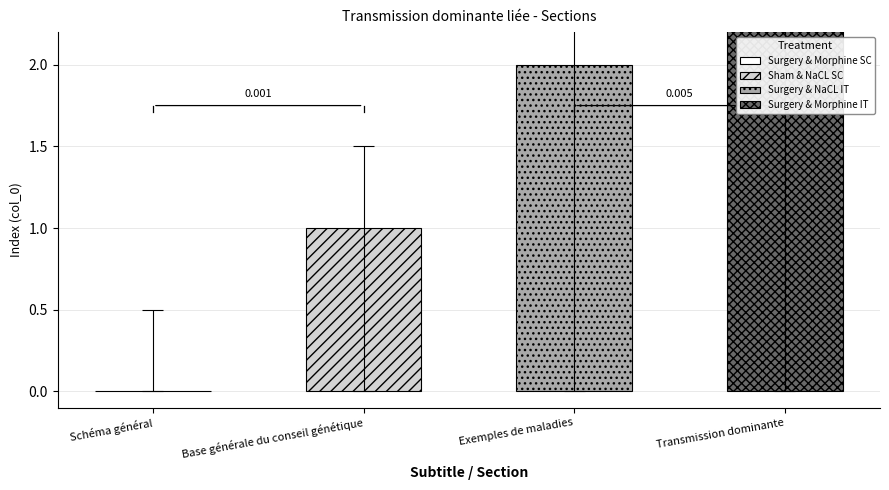

What is the greatest value displayed?

3